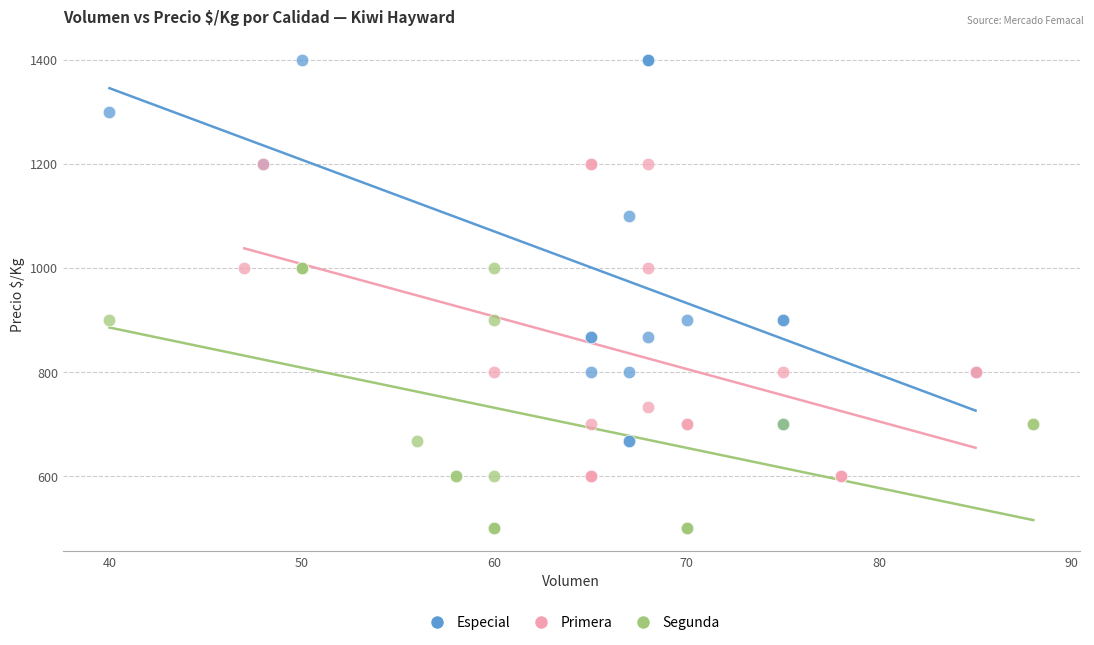

Which series contains the highest Y value?

Especial